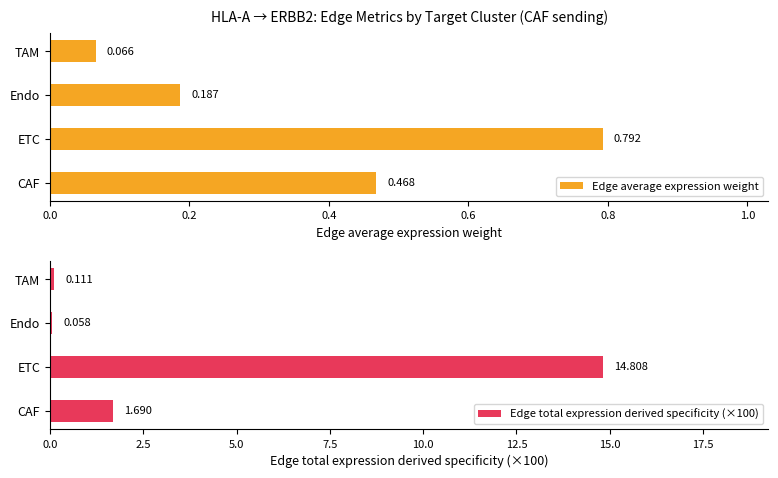

Where is Edge average expression weight nearest to the value 0?

TAM